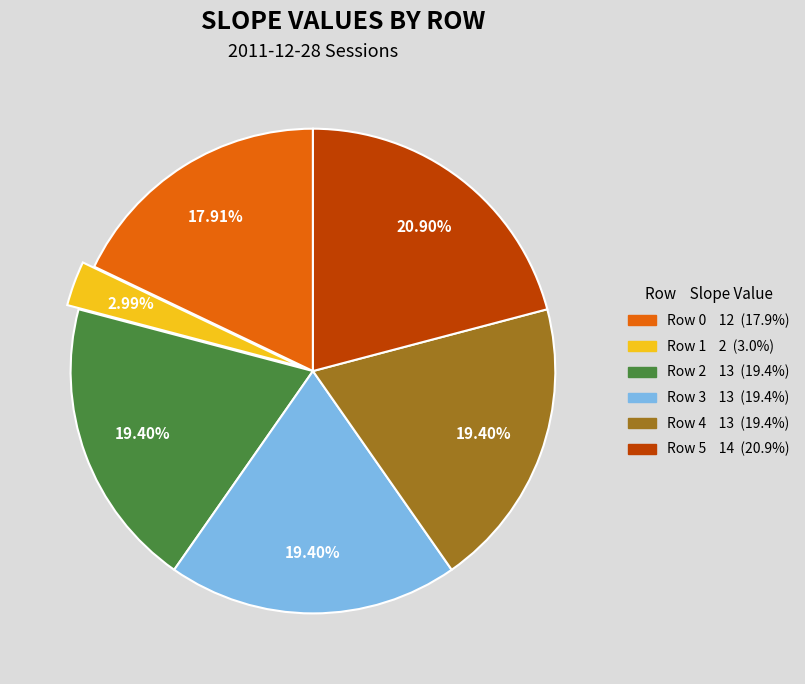

Between Row 0 and Row 4, which is larger?

Row 4